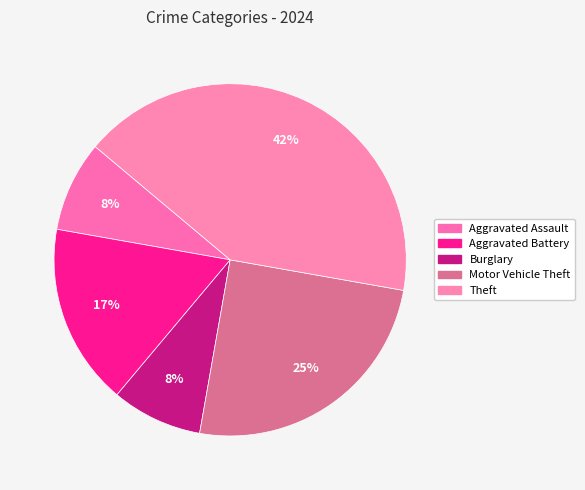

Count the number of slices in the pie.

5